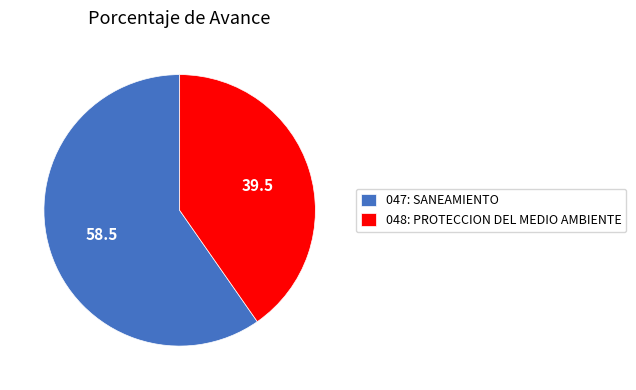

Rank the categories by value from highest to lowest.

047: SANEAMIENTO, 048: PROTECCION DEL MEDIO AMBIENTE